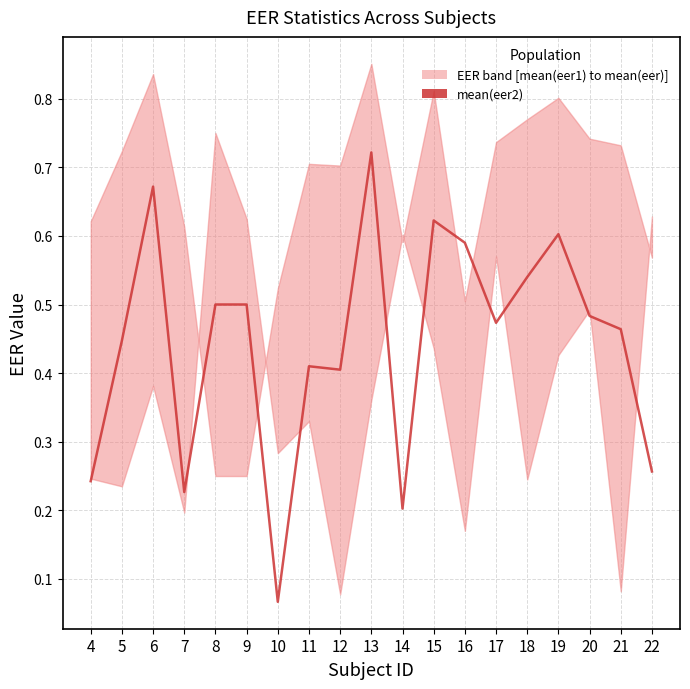

Is it true that the value at 19 is 0.6?

True